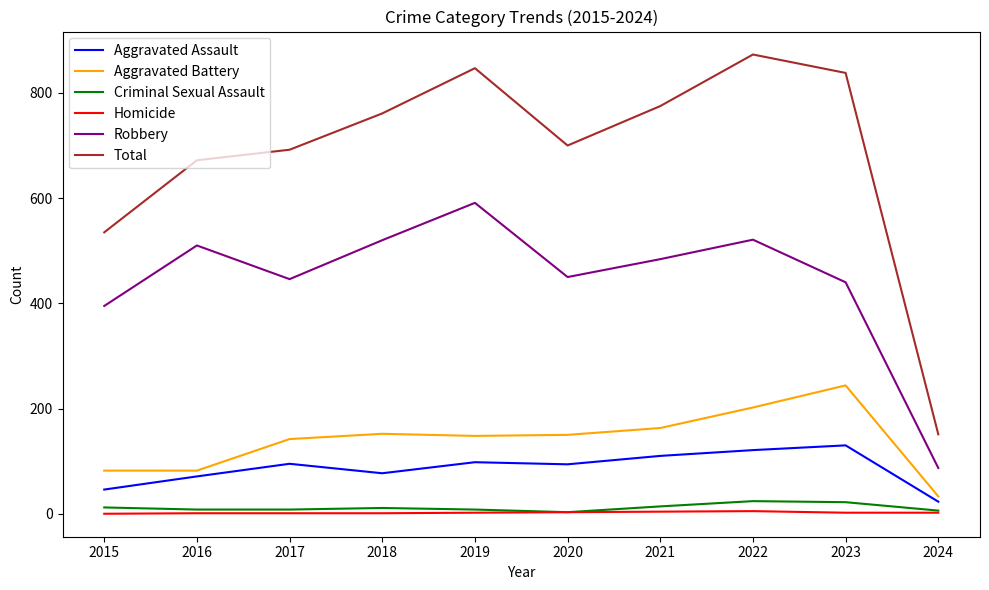

Between 2018 and 2022, which series saw the biggest shift?

Total